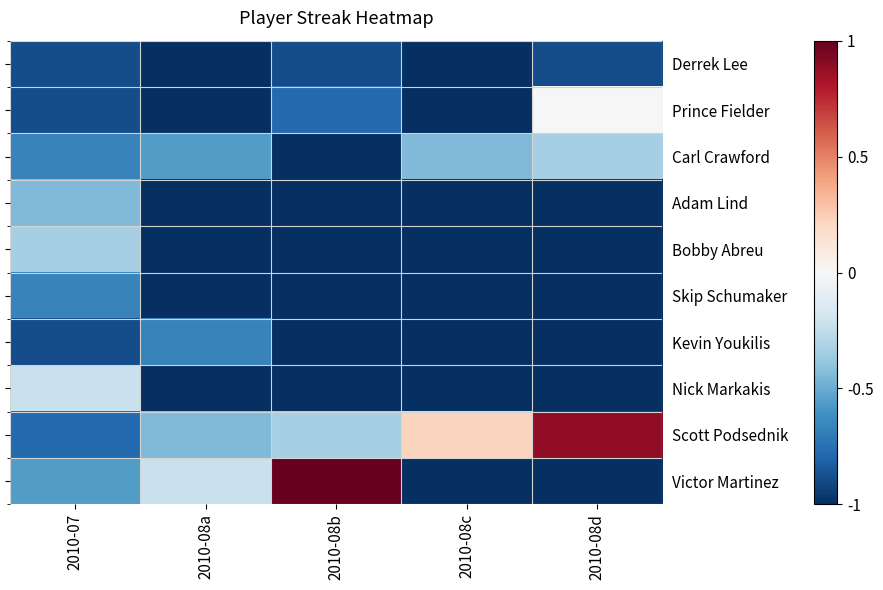

What is the sum of all Bobby Abreu values?

-4.3